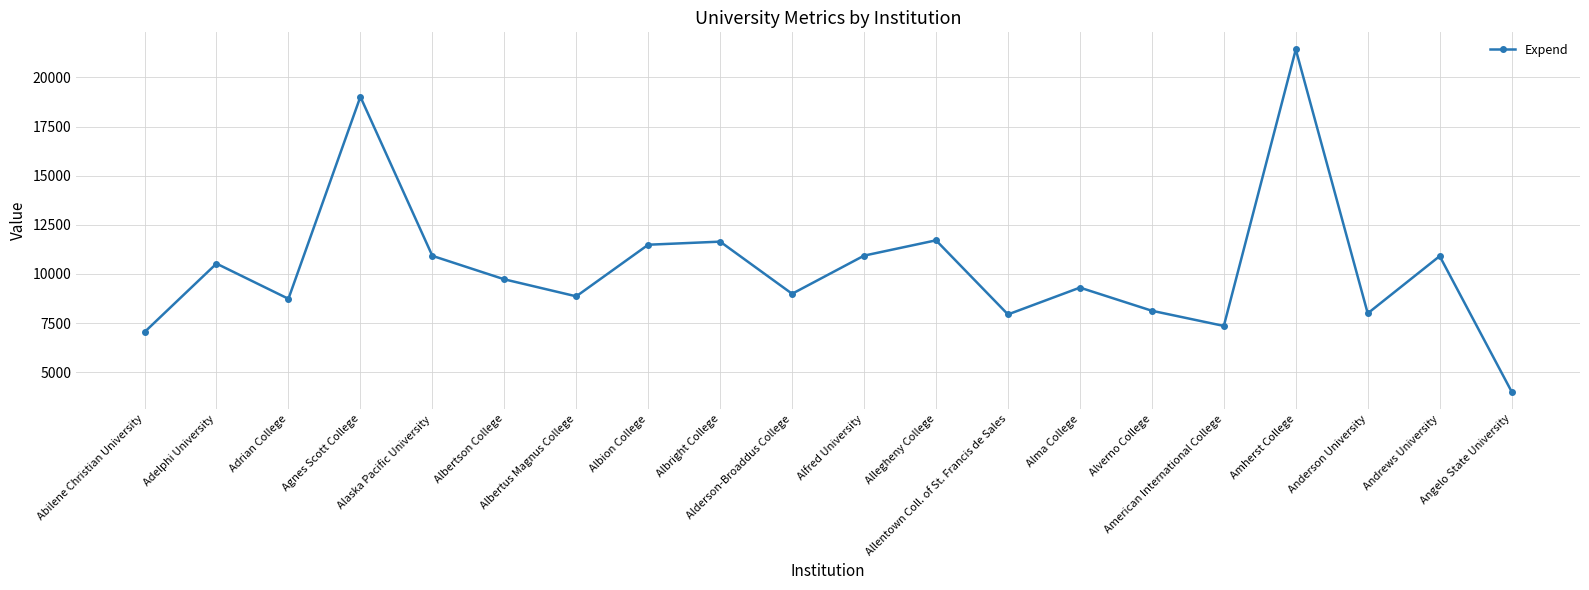

What is the smallest value displayed?

4010